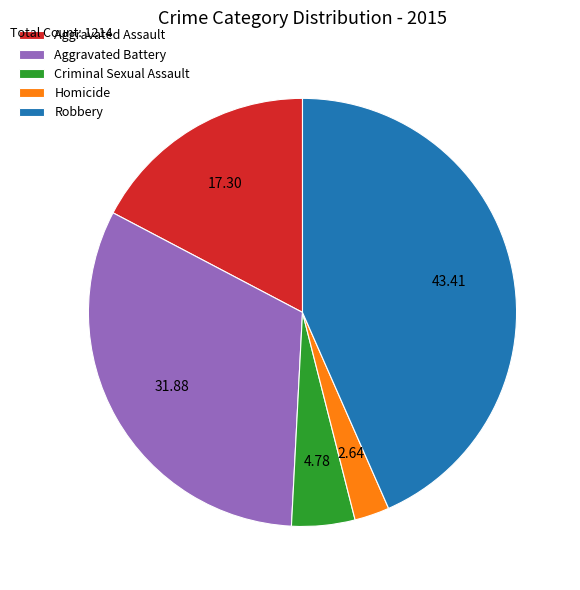

How many slices are in this pie chart?

5